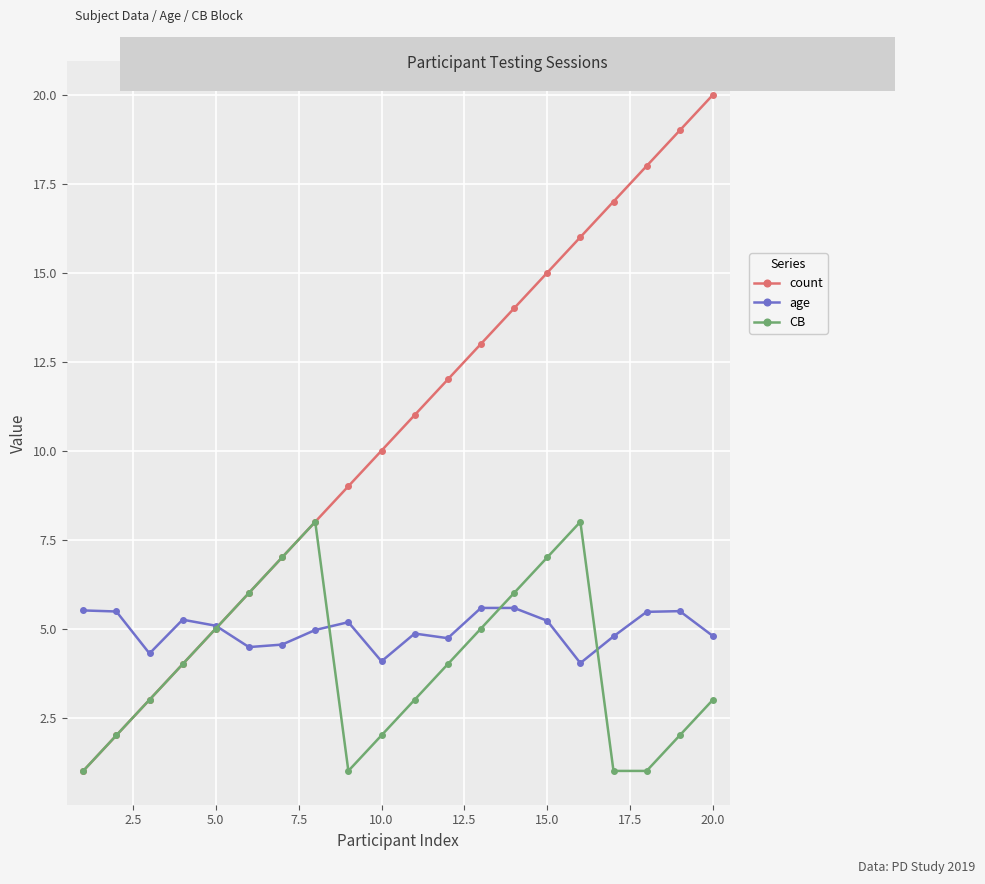

What is the value of the age point at the 1st from the left?

5.5